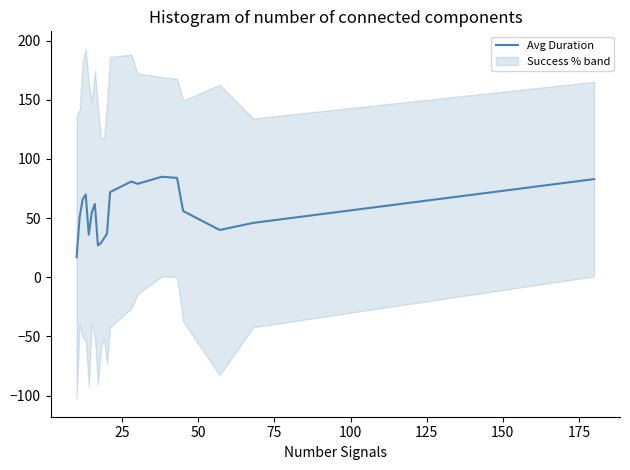

What is the maximum value for Avg Duration?

85